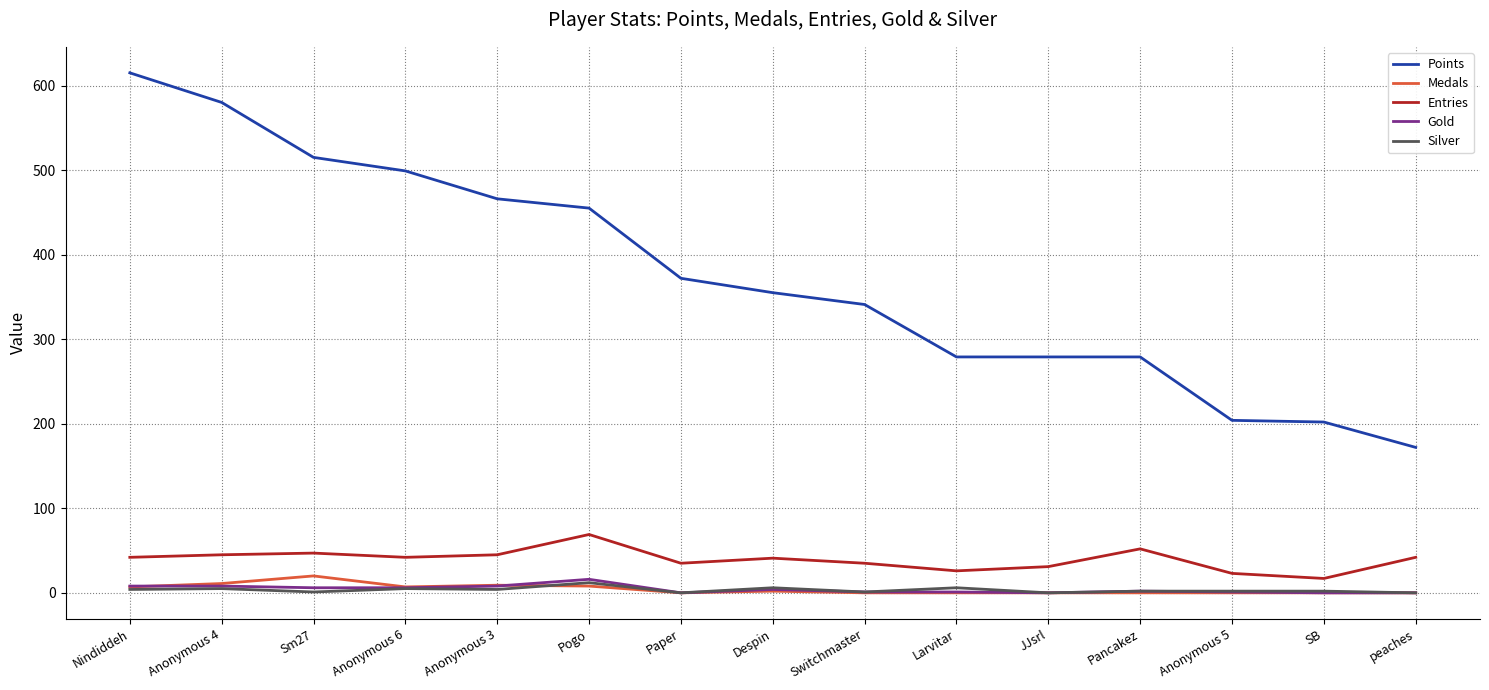

Which series has the largest range (max minus min)?

Points